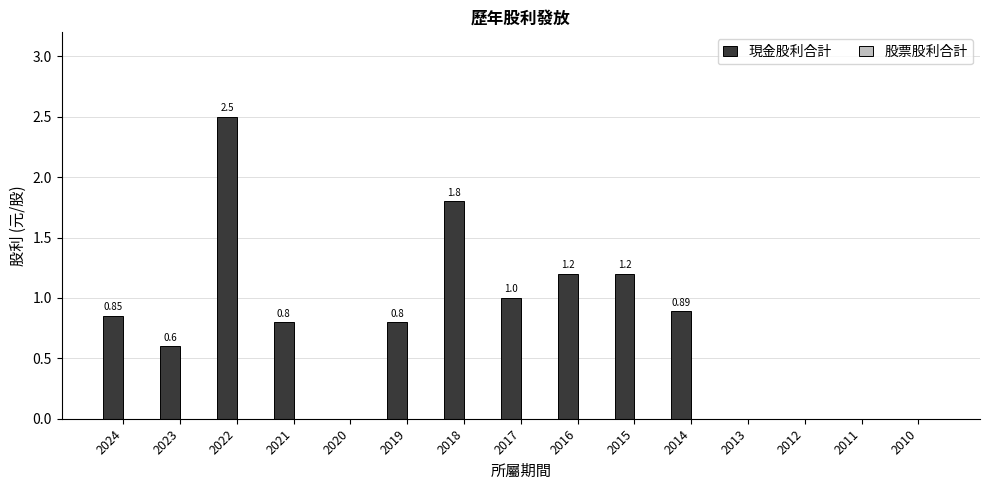

What is the change in value from 2023 to 2015?

+0.6